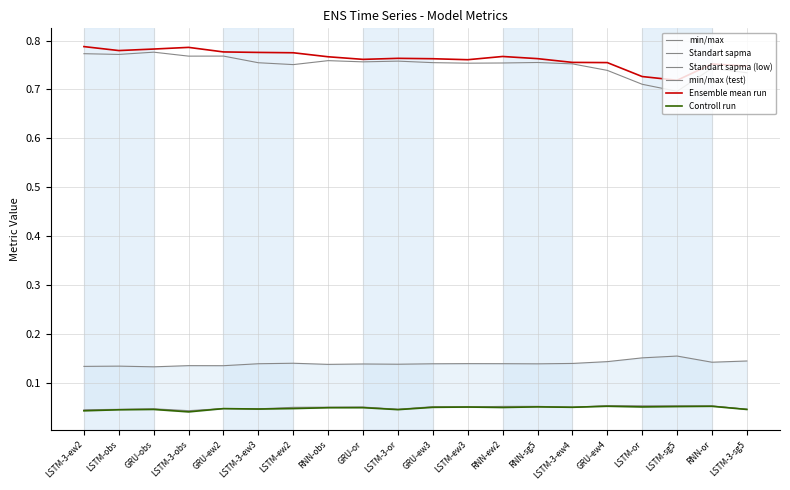

What are all the series names shown in the legend?

min/max, Standart sapma, Standart sapma (low), min/max (test), Ensemble mean run, Controll run